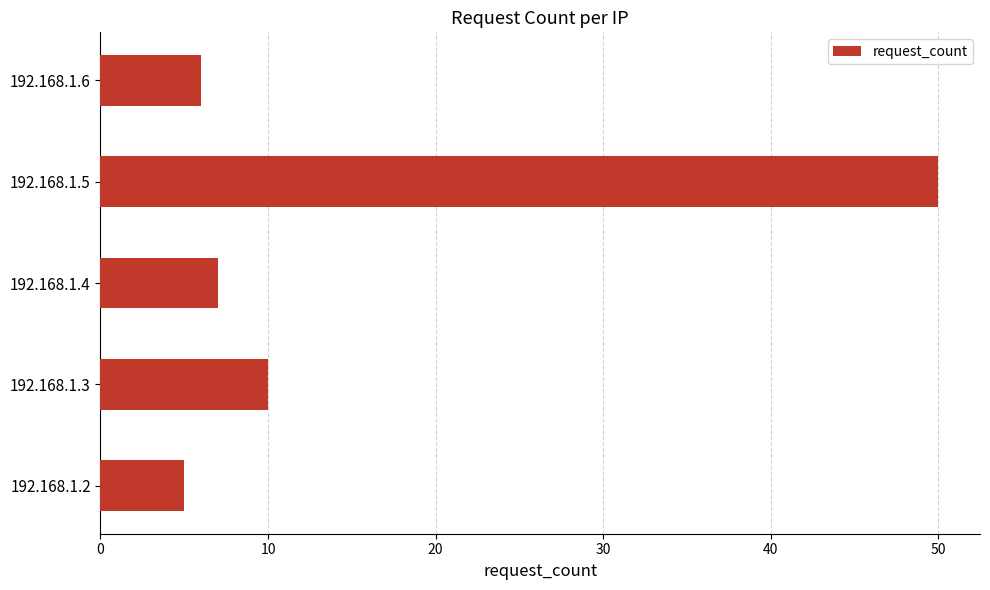

Rank the categories by value from lowest to highest.

192.168.1.2, 192.168.1.6, 192.168.1.4, 192.168.1.3, 192.168.1.5